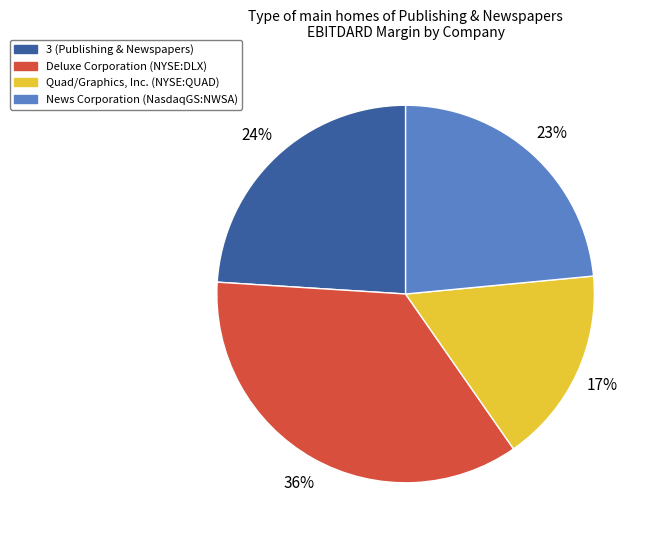

To the nearest percent, what percentage of the pie is 3?

24%